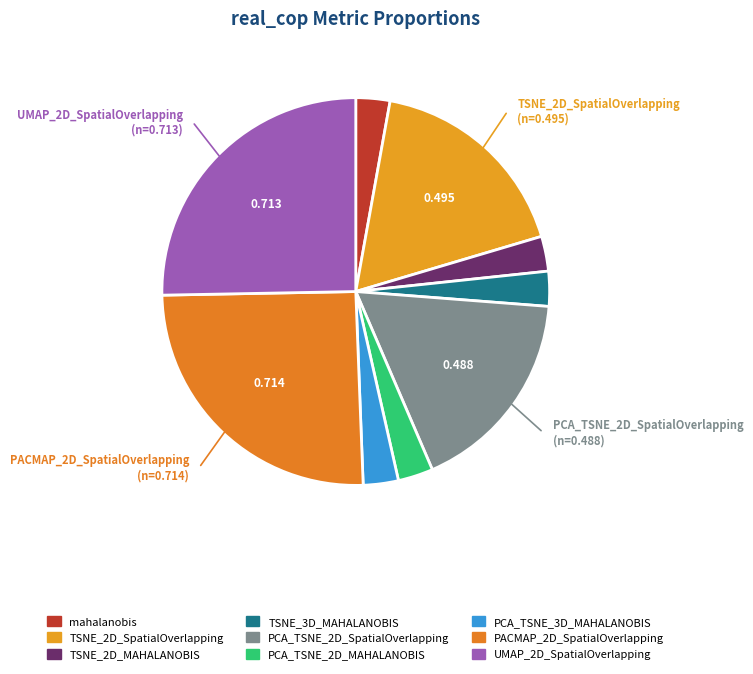

What portion of the pie excludes PCA_TSNE_2D_SpatialOverlapping?

82.7%